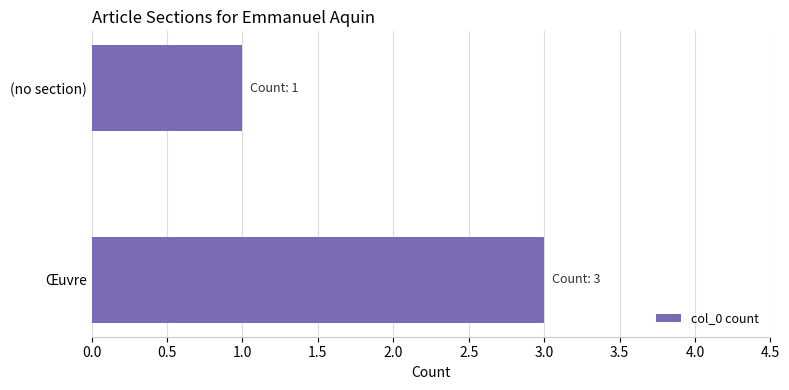

Count the values in the range 1 to 3.

2